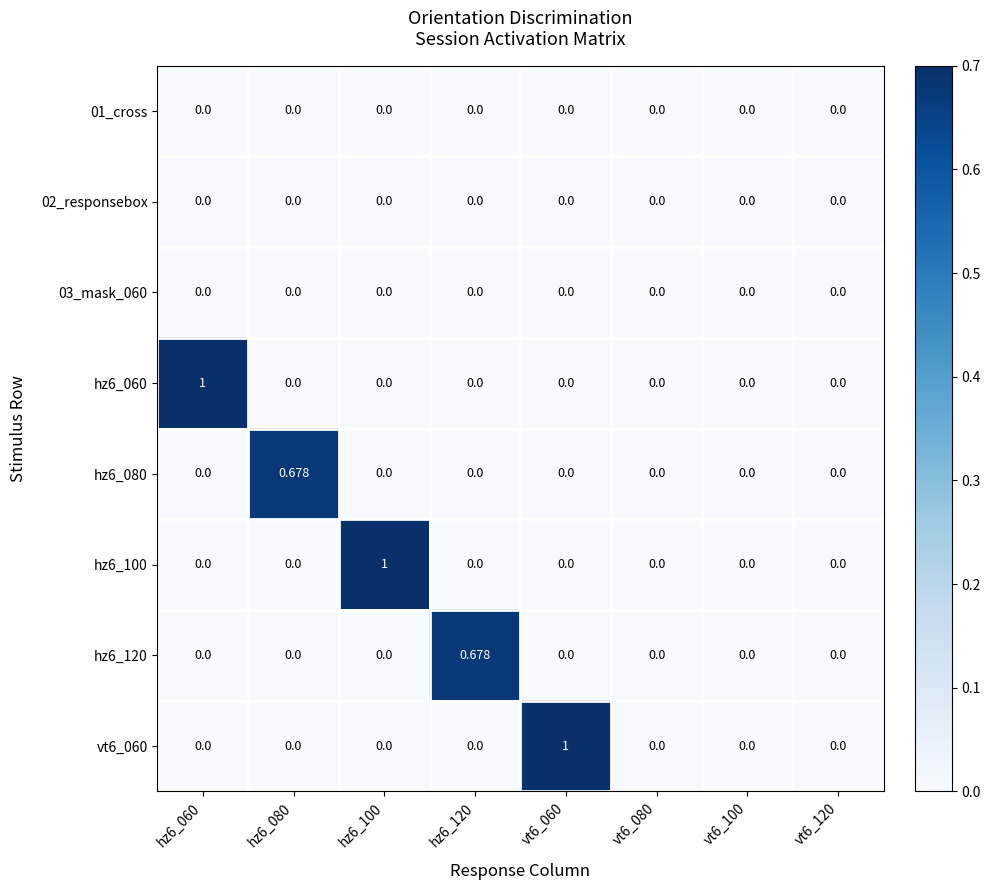

What is the total value across all series at hz6_100?

1.0